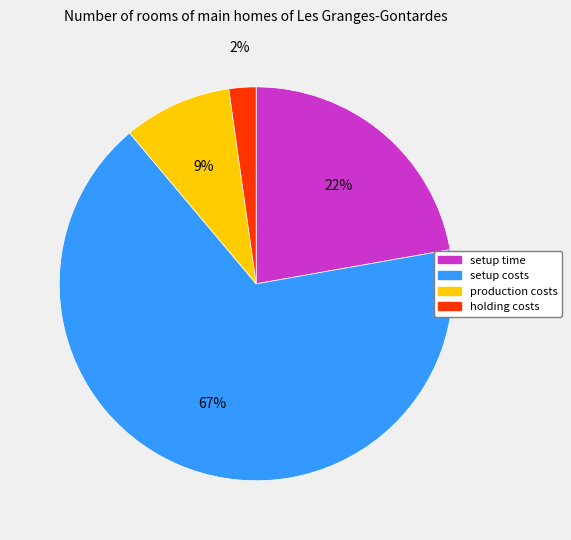

To the nearest percent, what is the combined percentage of setup time and holding costs?

24%